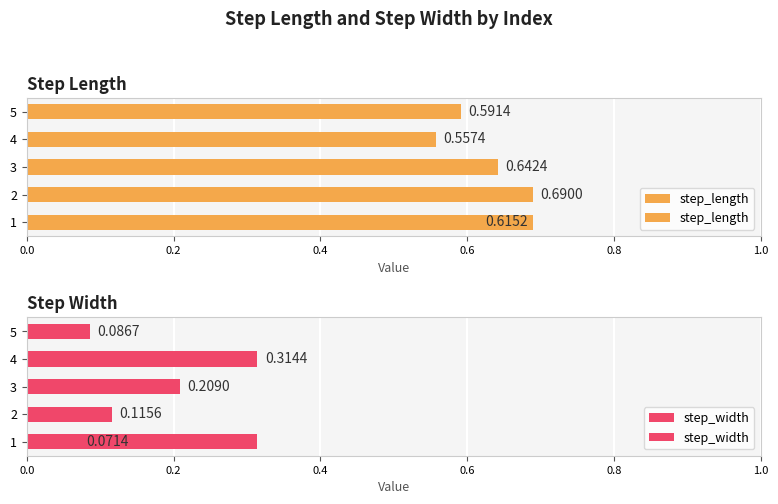

List the series in order of their peak value, lowest first.

step_width, step_length